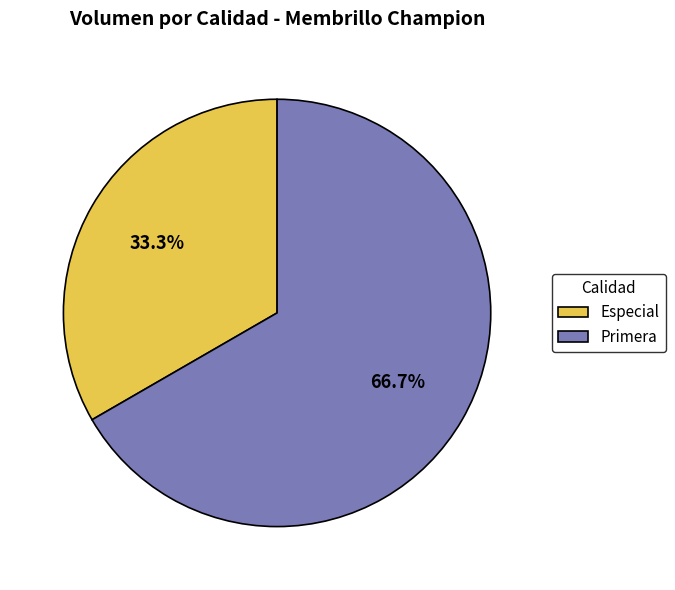

How many segments does this pie chart have?

2